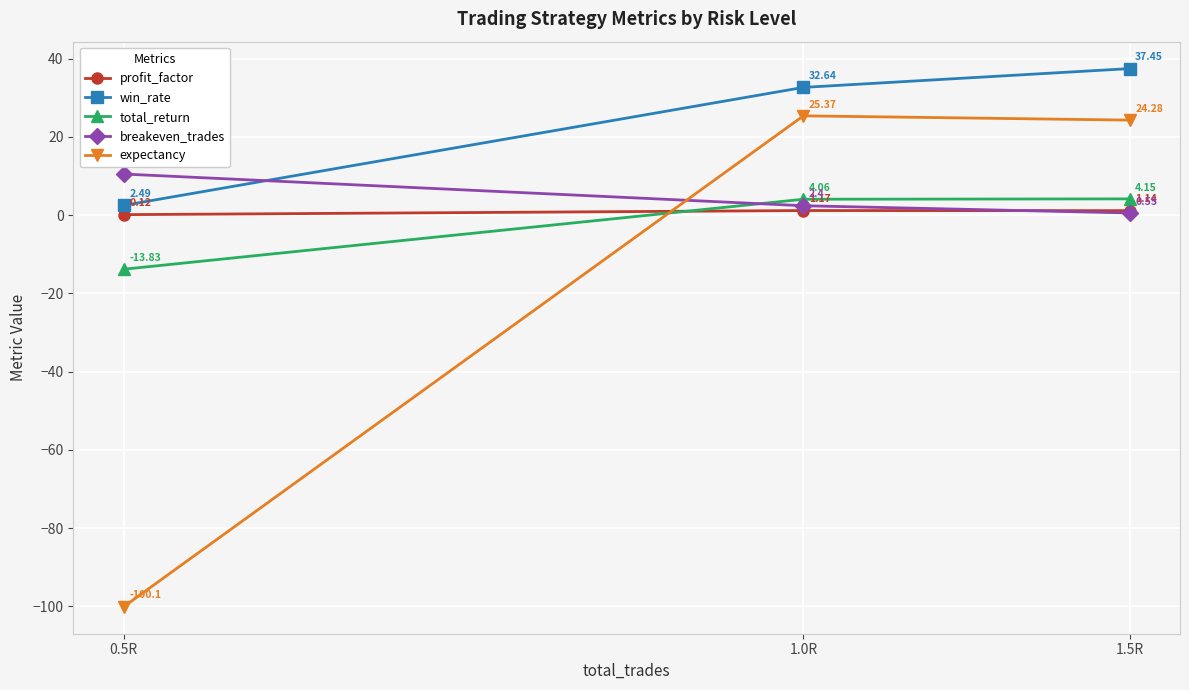

What are all the series names shown in the legend?

profit_factor, win_rate, total_return, breakeven_trades, expectancy